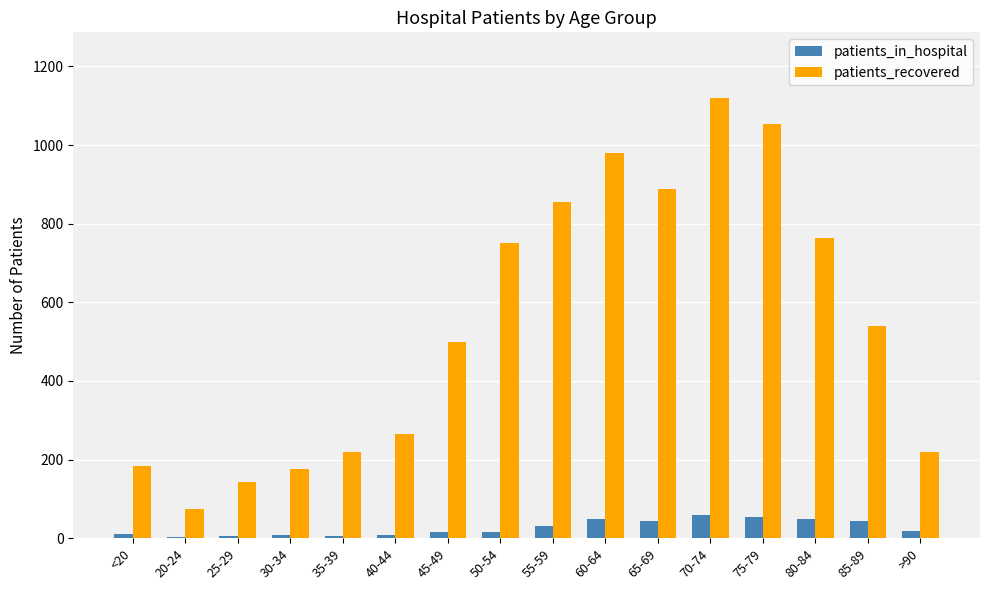

How many series are shown in this chart?

2